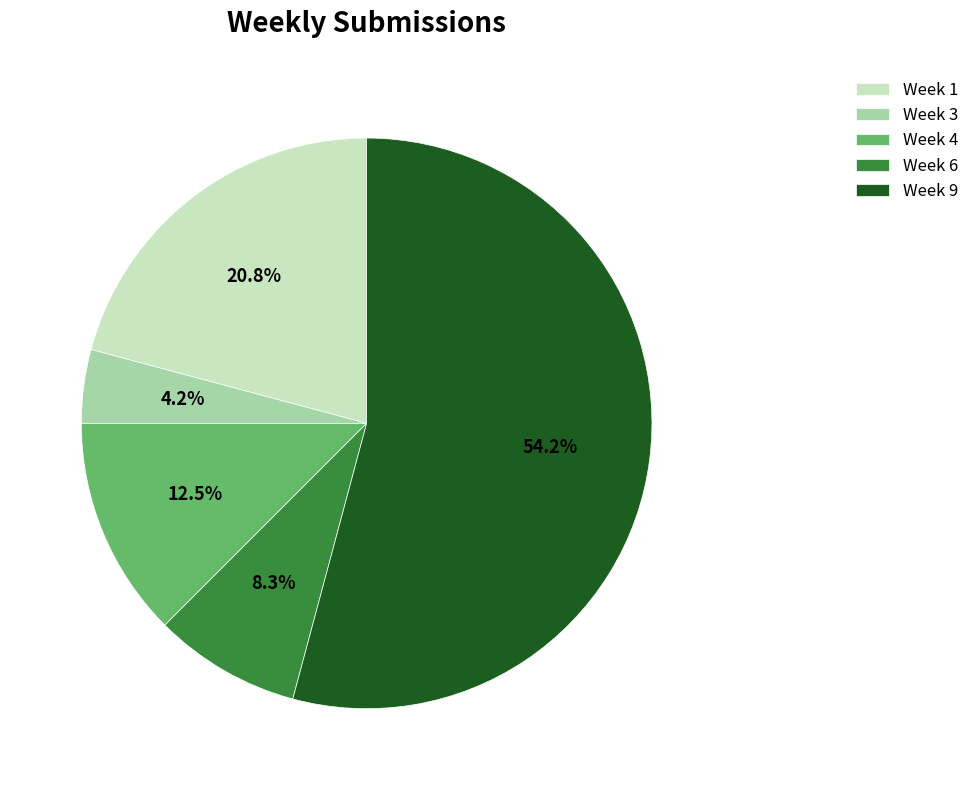

Is it true that Week 4 is 24% of the pie?

False